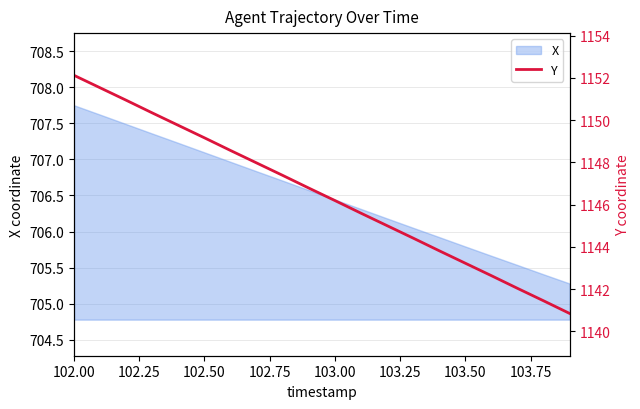

What is the minimum value for X?

705.3